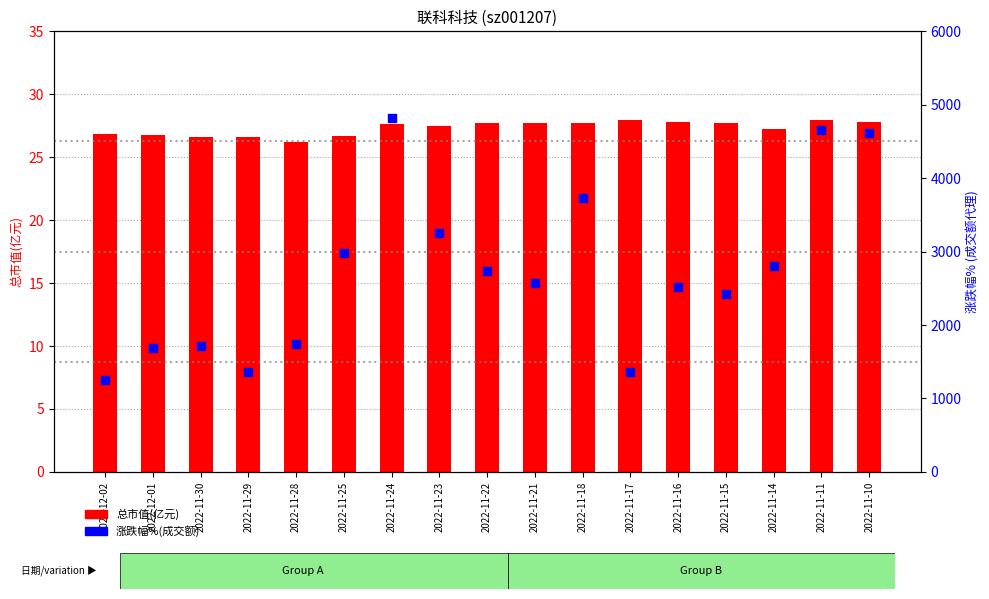

Which series has the largest total across all categories?

涨跌幅%